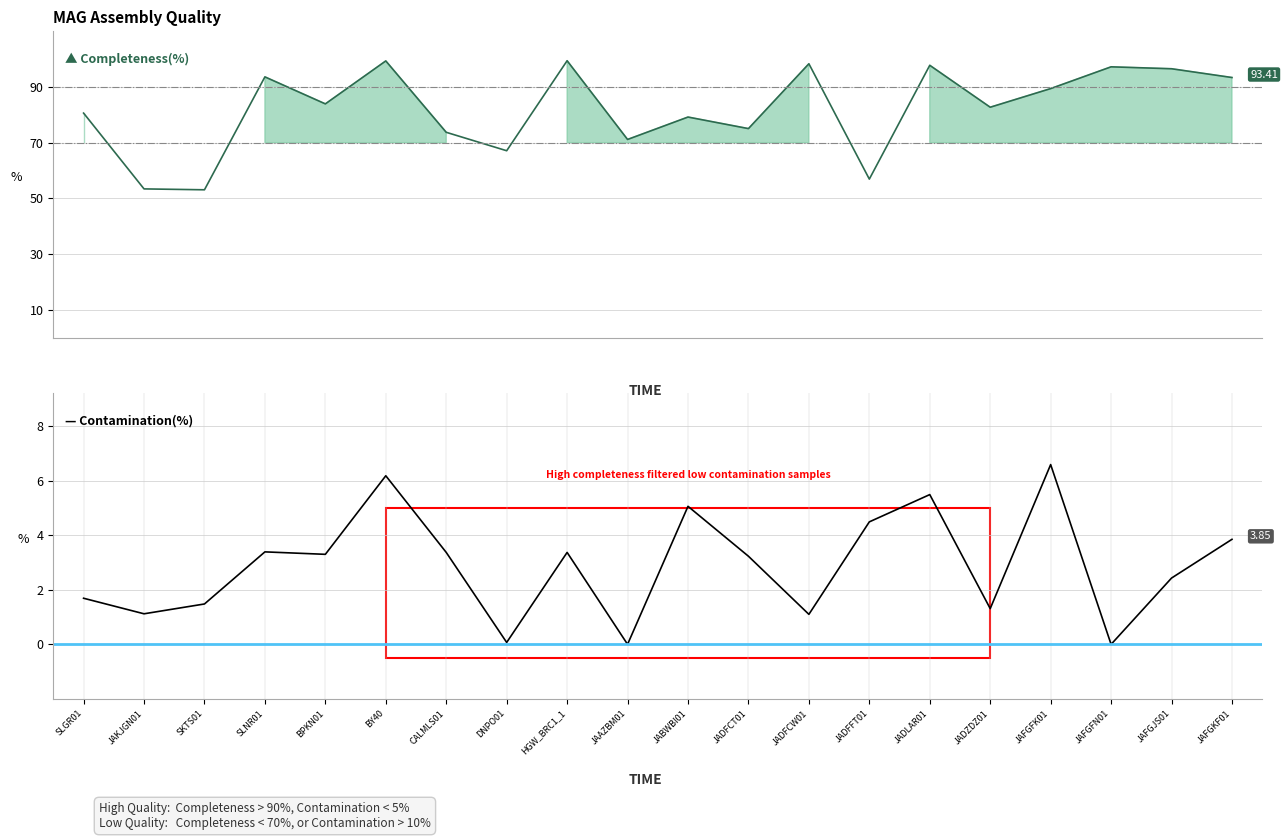

What is the difference between the maximum and minimum values in the Contamination series?

6.6